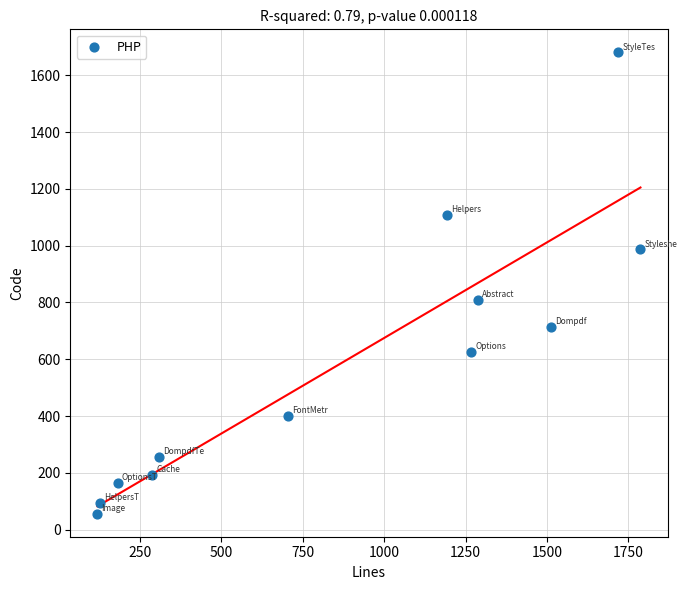

What Y value in the scatter plot is closest to 868?

808